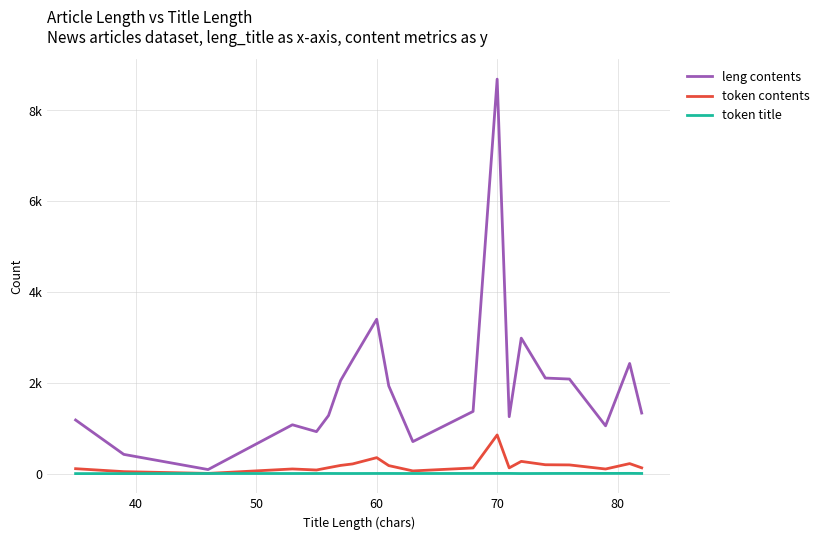

At how many categories does at least one series exceed 8634?

1